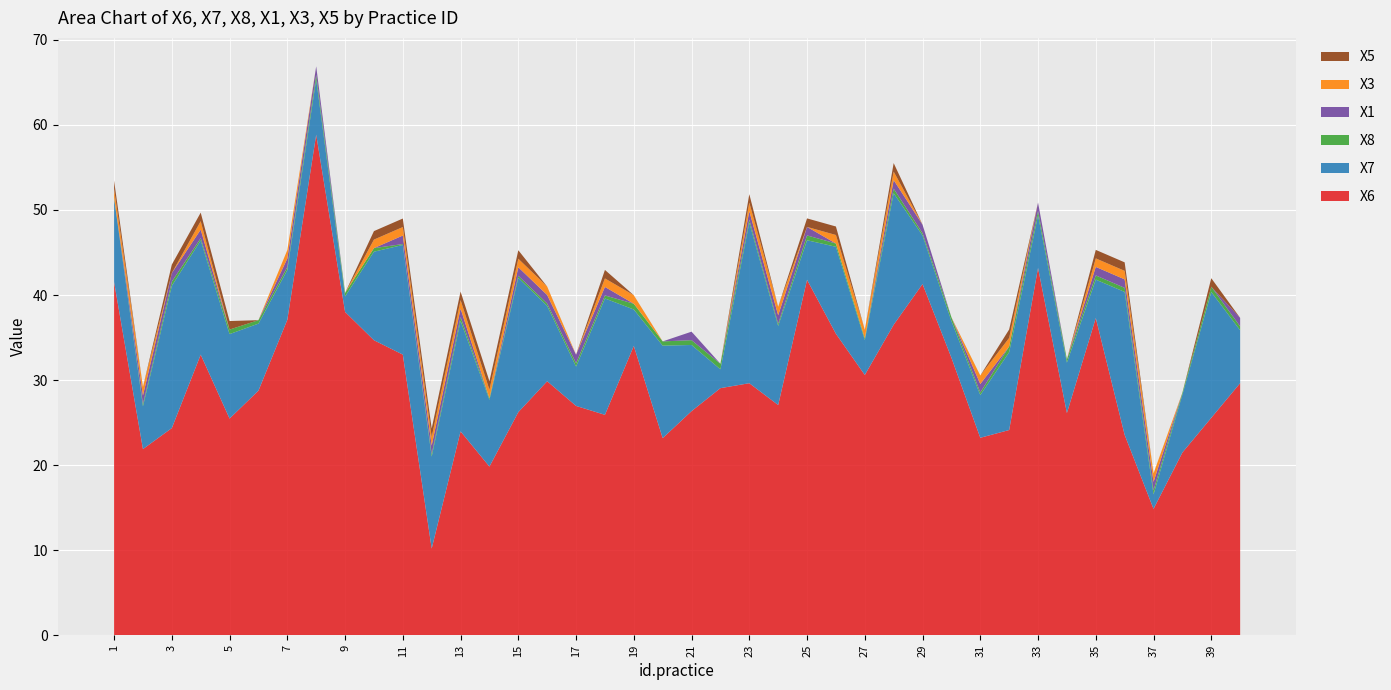

Reading left to right, what are all the values shown in this chart?

X6: 1=41.5	2=21.9	3=24.4	4=33.0	5=25.5	6=28.8	7=37.1	8=58.9	9=38.0	10=34.7	11=33.0	12=10.2	13=24.0	14=19.8	15=26.2	16=29.9	17=27.0	18=25.9	19=34.0	20=23.2	21=26.3	22=29.1	23=29.6	24=27.1	25=41.8	26=35.4	27=30.6	28=36.5	29=41.3	30=32.6	31=23.2	32=24.1	33=43.2	34=26.1	35=37.3	36=23.6	37=14.9	38=21.5	39=25.6	40=29.6
X7: 1=9.8	2=5.0	3=16.7	4=13.4	5=9.9	6=7.9	7=5.9	8=6.5	9=1.8	10=10.4	11=12.9	12=10.8	13=13.0	14=7.9	15=15.8	16=8.9	17=4.6	18=13.7	19=4.3	20=10.9	21=7.8	22=2.2	23=18.9	24=9.3	25=4.7	26=10.2	27=4.1	28=15.5	29=5.7	30=4.3	31=5.0	32=9.2	33=6.2	34=5.9	35=4.5	36=16.8	37=1.7	38=6.8	39=14.8	40=6.2
X8: 1=0.1	2=0.3	3=0.5	4=0.3	5=0.5	6=0.4	7=0.3	8=0.6	9=0.4	10=0.4	11=0.1	12=0.3	13=0.4	14=0.2	15=0.3	16=0.3	17=0.4	18=0.4	19=0.7	20=0.5	21=0.6	22=0.7	23=0.4	24=0.3	25=0.6	26=0.4	27=0.2	28=0.5	29=0.3	30=0.4	31=0.3	32=0.7	33=0.5	34=0.4	35=0.5	36=0.5	37=0.5	38=0.2	39=0.6	40=0.5
X1: 1=0.0	2=1.0	3=1.0	4=1.0	5=0.0	6=0.0	7=1.0	8=1.0	9=0.0	10=0.0	11=1.0	12=1.0	13=1.0	14=0.0	15=1.0	16=1.0	17=1.0	18=1.0	19=0.0	20=0.0	21=1.0	22=0.0	23=1.0	24=1.0	25=1.0	26=0.0	27=0.0	28=1.0	29=1.0	30=0.0	31=1.0	32=0.0	33=1.0	34=0.0	35=1.0	36=1.0	37=1.0	38=0.0	39=0.0	40=1.0
X3: 1=1.0	2=1.0	3=0.0	4=1.0	5=0.0	6=0.0	7=1.0	8=0.0	9=0.0	10=1.0	11=1.0	12=1.0	13=1.0	14=1.0	15=1.0	16=1.0	17=0.0	18=1.0	19=1.0	20=0.0	21=0.0	22=0.0	23=1.0	24=1.0	25=0.0	26=1.0	27=1.0	28=1.0	29=0.0	30=0.0	31=1.0	32=1.0	33=0.0	34=0.0	35=1.0	36=1.0	37=1.0	38=0.0	39=0.0	40=0.0
X5: 1=1.0	2=0.0	3=1.0	4=1.0	5=1.0	6=0.0	7=0.0	8=0.0	9=0.0	10=1.0	11=1.0	12=1.0	13=1.0	14=1.0	15=1.0	16=0.0	17=0.0	18=1.0	19=0.0	20=0.0	21=0.0	22=0.0	23=1.0	24=0.0	25=1.0	26=1.0	27=0.0	28=1.0	29=0.0	30=0.0	31=0.0	32=1.0	33=0.0	34=0.0	35=1.0	36=1.0	37=0.0	38=0.0	39=1.0	40=0.0